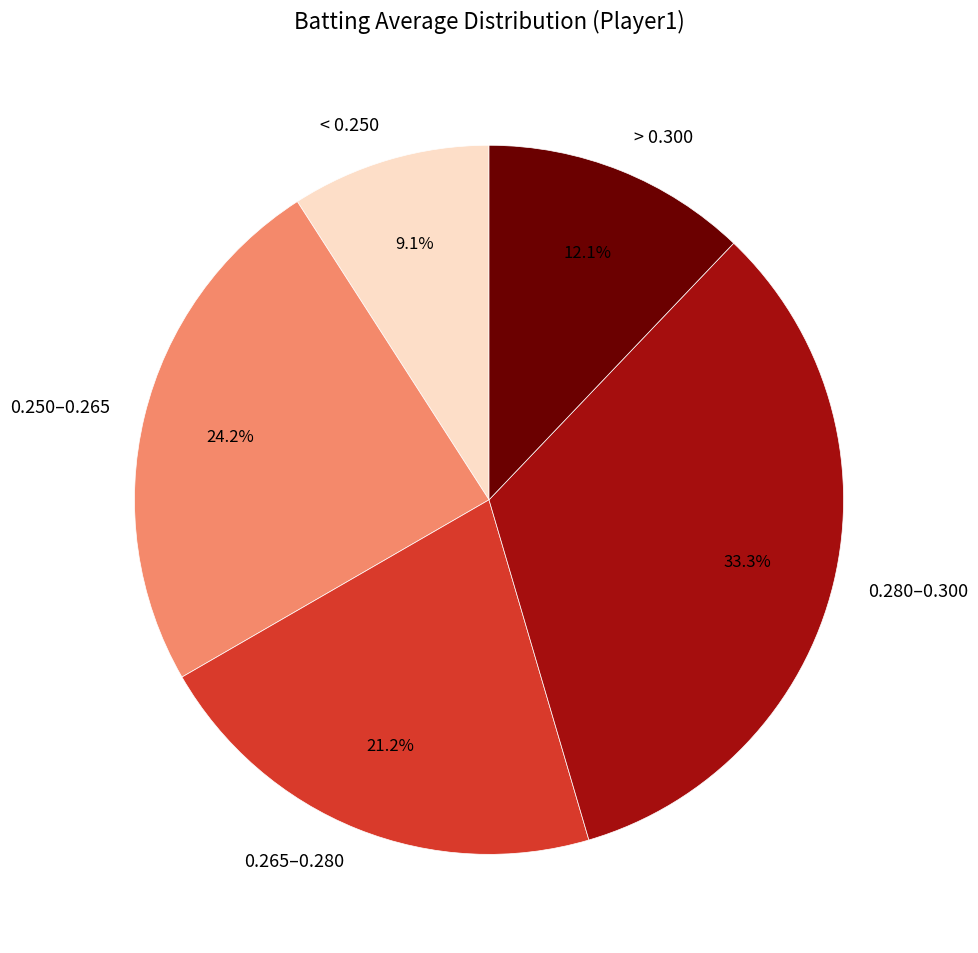

What is the largest slice in the pie chart?

0.280–0.300